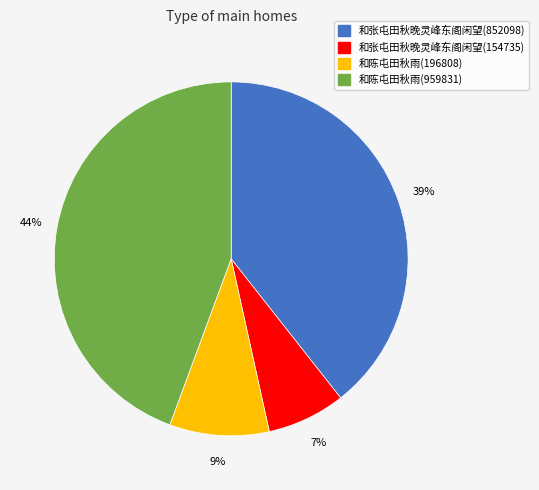

What is the smallest slice in the pie chart?

和张屯田秋晚灵峰东阁闲望(154735)